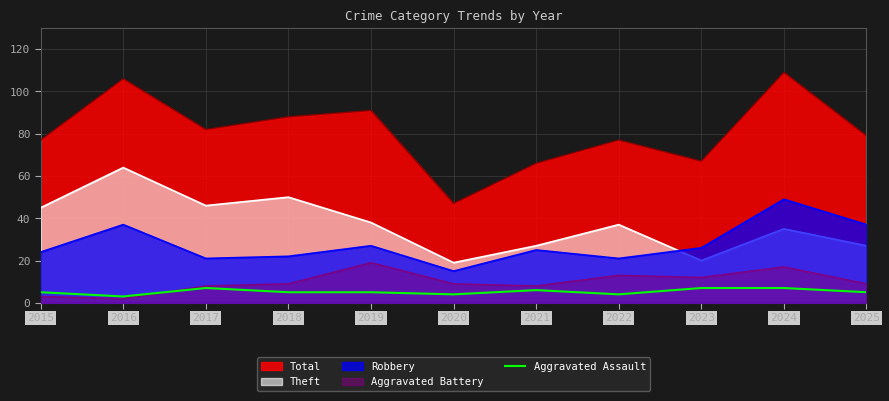

Which series has the largest total across all categories?

Total